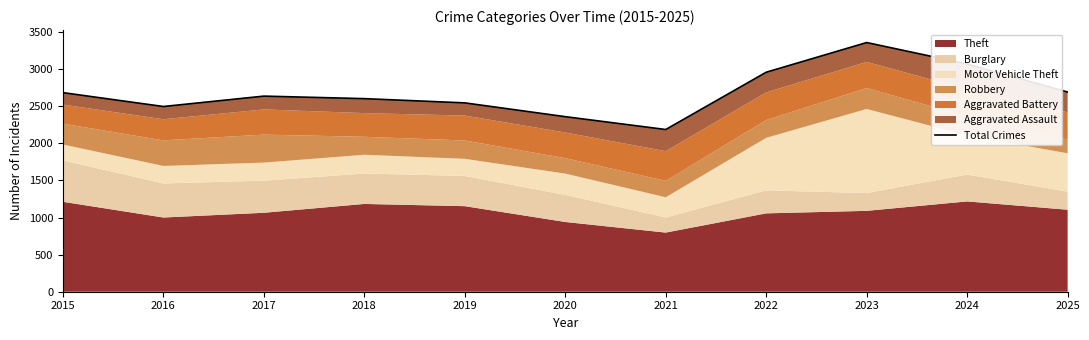

Between 2022 and 2018, which is larger?

2022